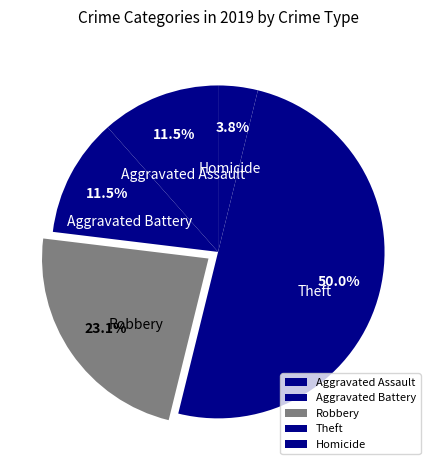

Does Aggravated Assault account for over 50% of the chart?

No